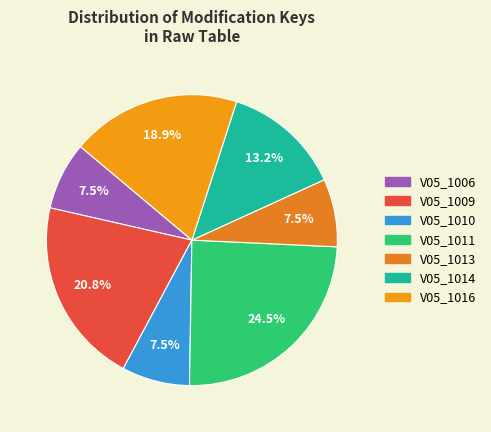

To the nearest percent, what percentage of the pie is V05_1009?

21%